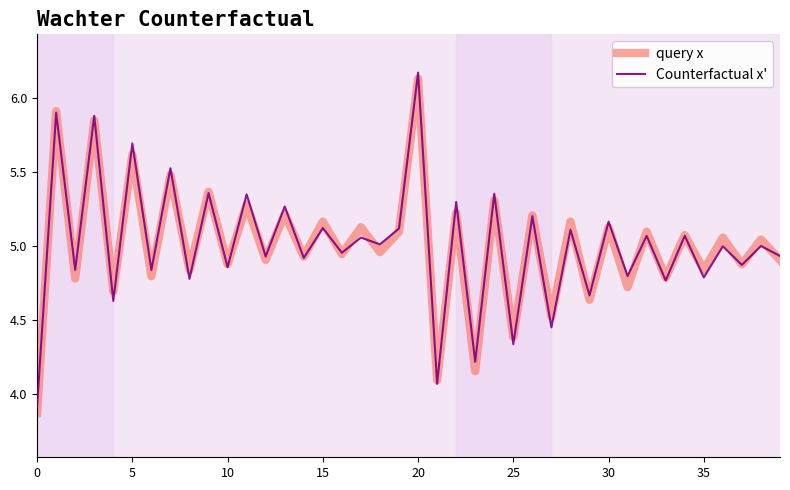

Which series has the widest spread of values?

query x